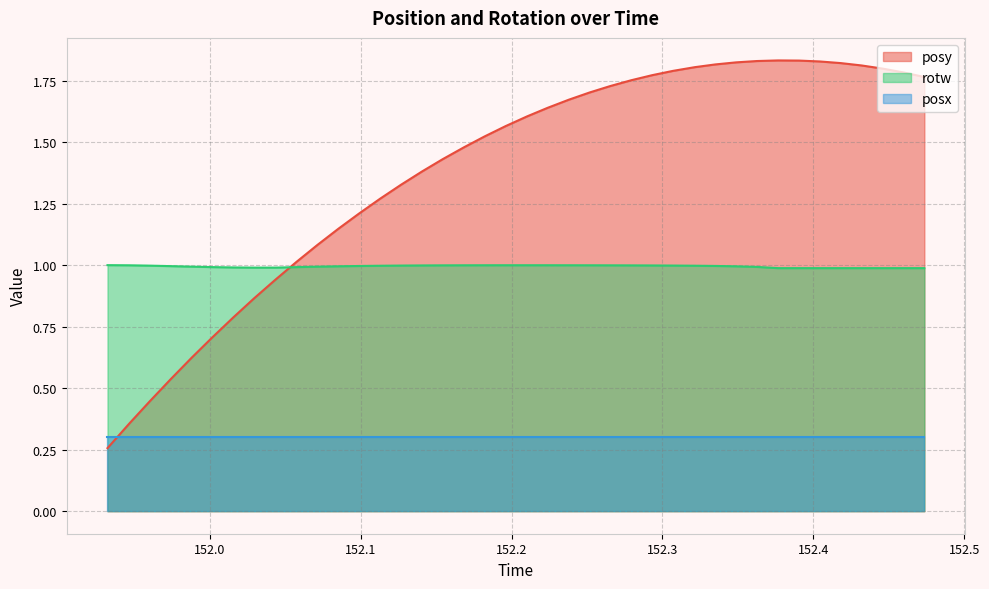

Which series ends up on top after the final intersection of posy and rotw?

posy